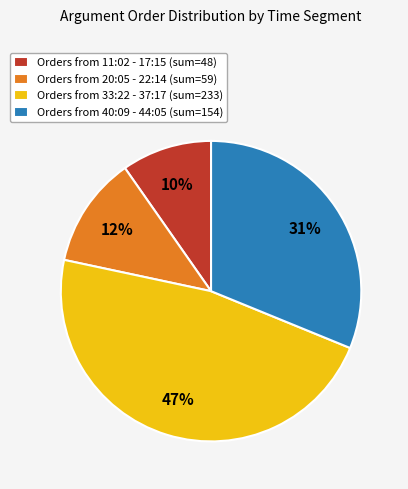

Do Orders from 40:09 - 44:05 (sum=154) and Orders from 20:05 - 22:14 (sum=59) together represent more than half of the pie?

No